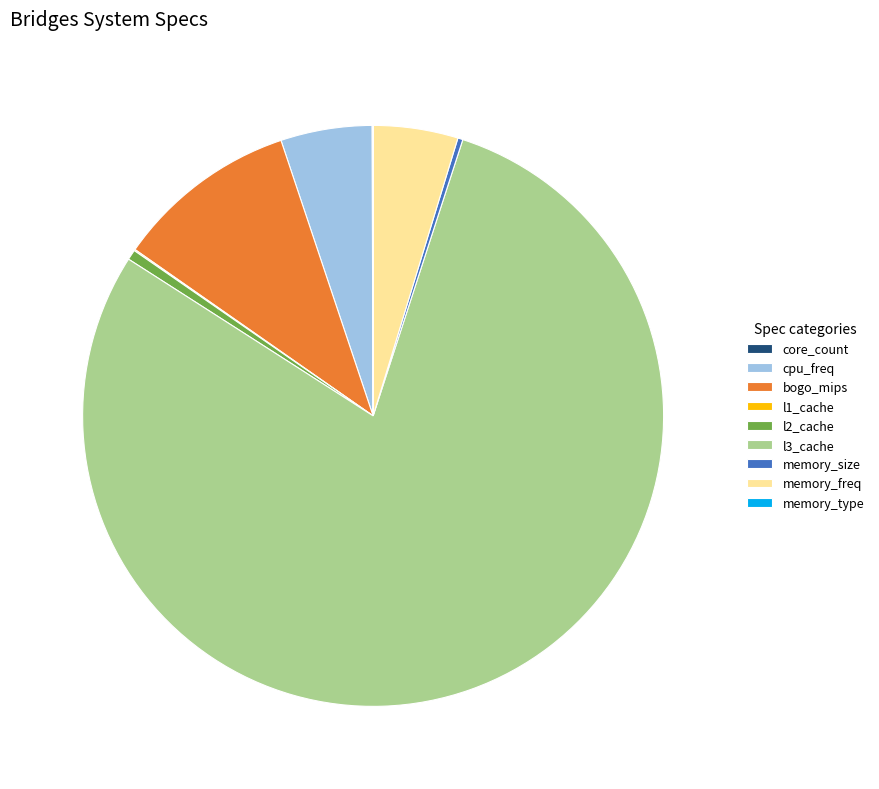

Which category accounts for the majority?

l3_cache